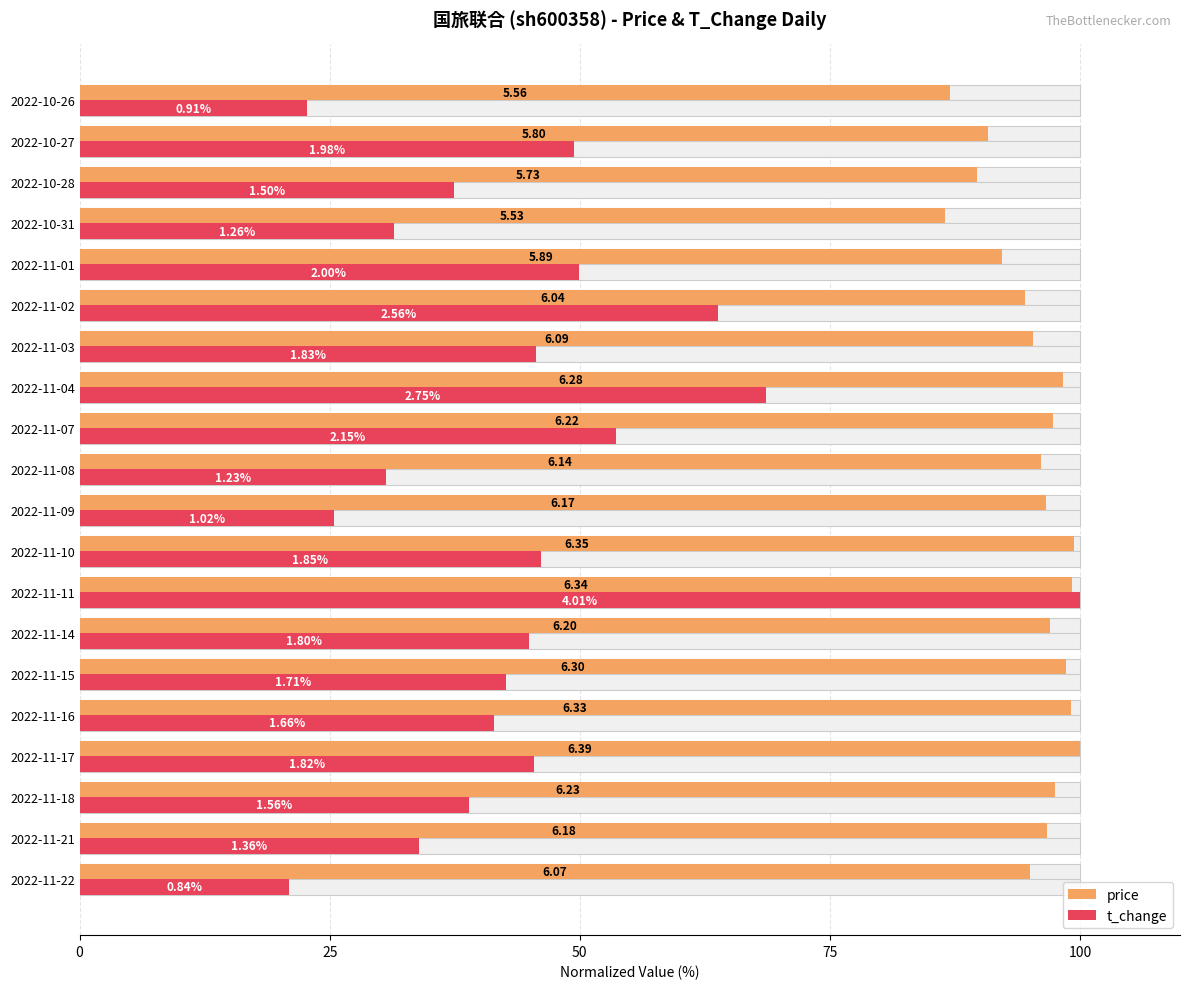

At how many categories does at least one series exceed 56?

20